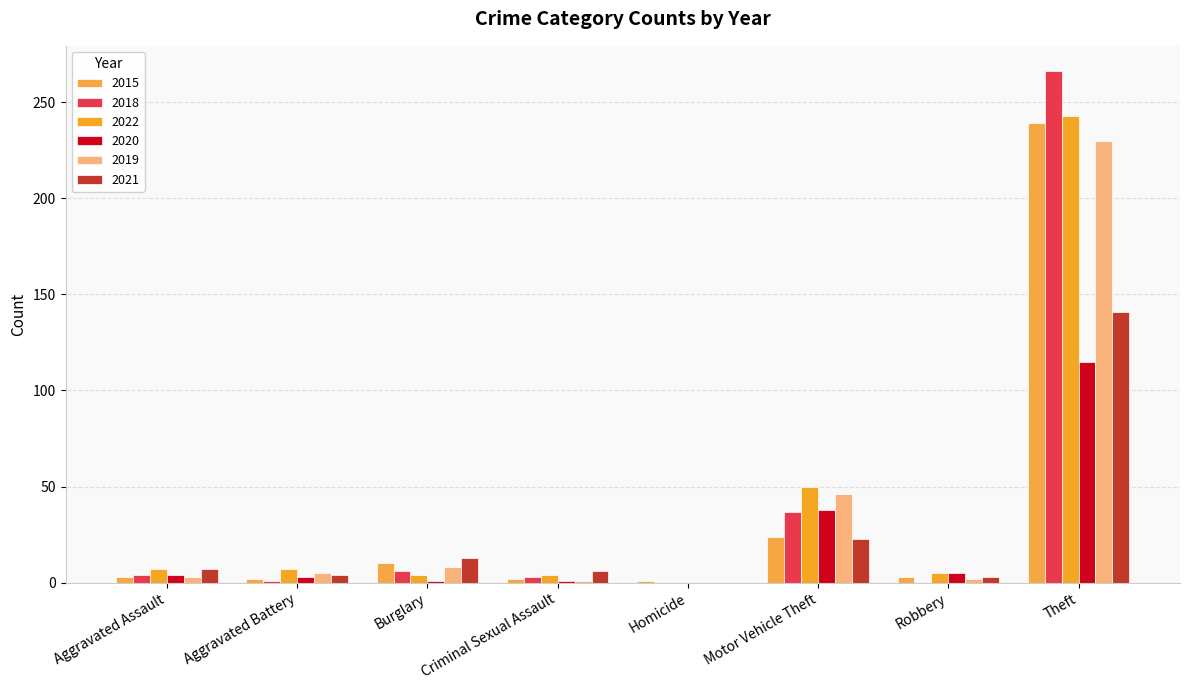

How many groups of bars are there?

8